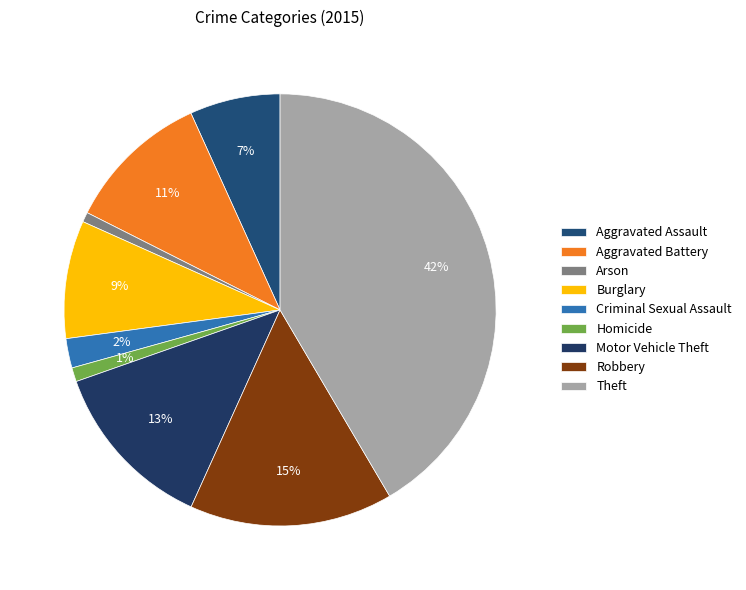

Which has a higher value, Burglary or Theft?

Theft